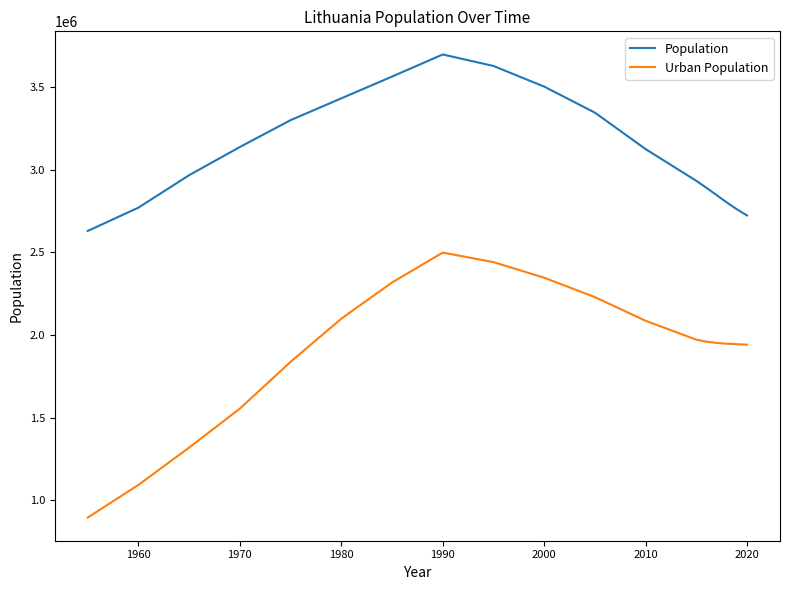

How many lines are shown in the chart?

2